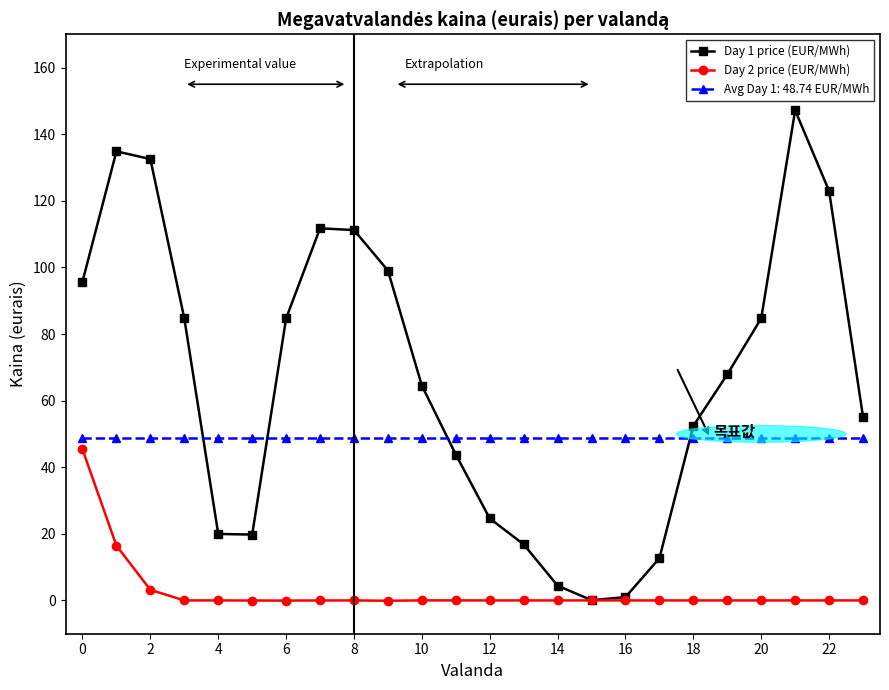

Which series ends up on top after the final intersection of Avg Day 1: 48.74 EUR/MWh and Day 1 price (EUR/MWh)?

Day 1 price (EUR/MWh)